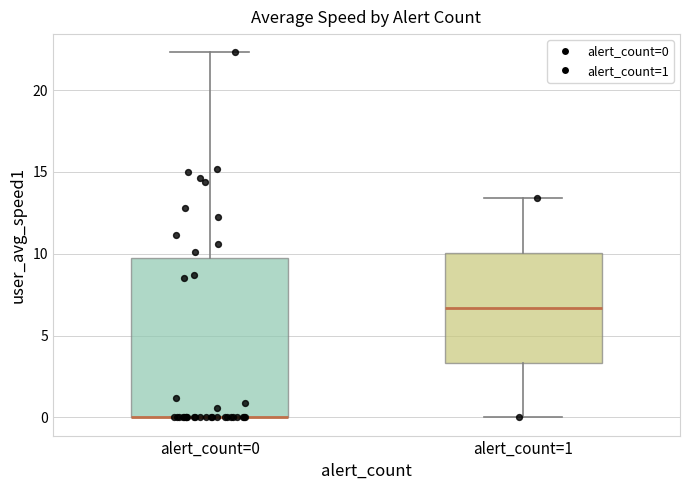

Which box is the tallest, from its lower edge to its upper edge?

alert_count=0